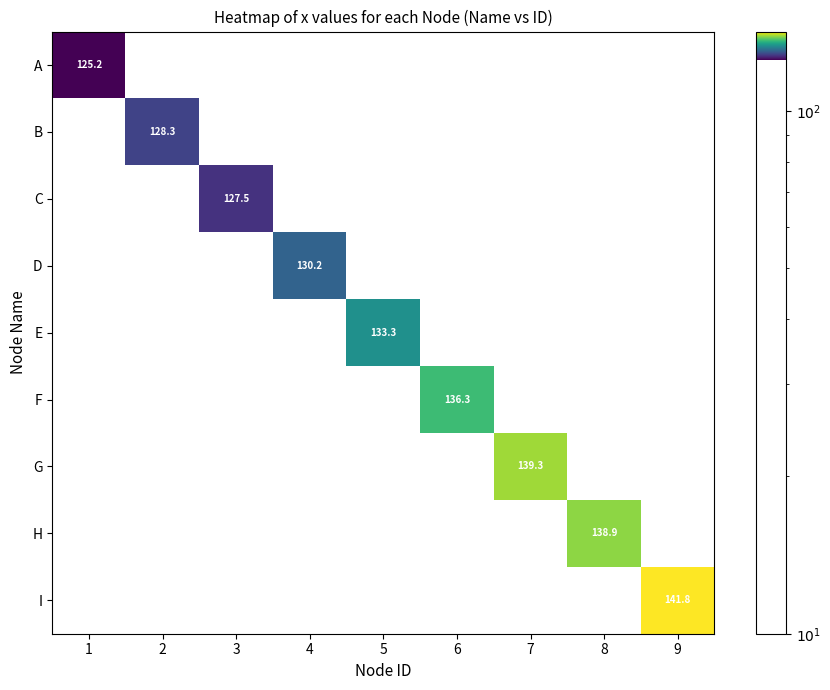

The D series shows 69.2 at 9. True or false?

False